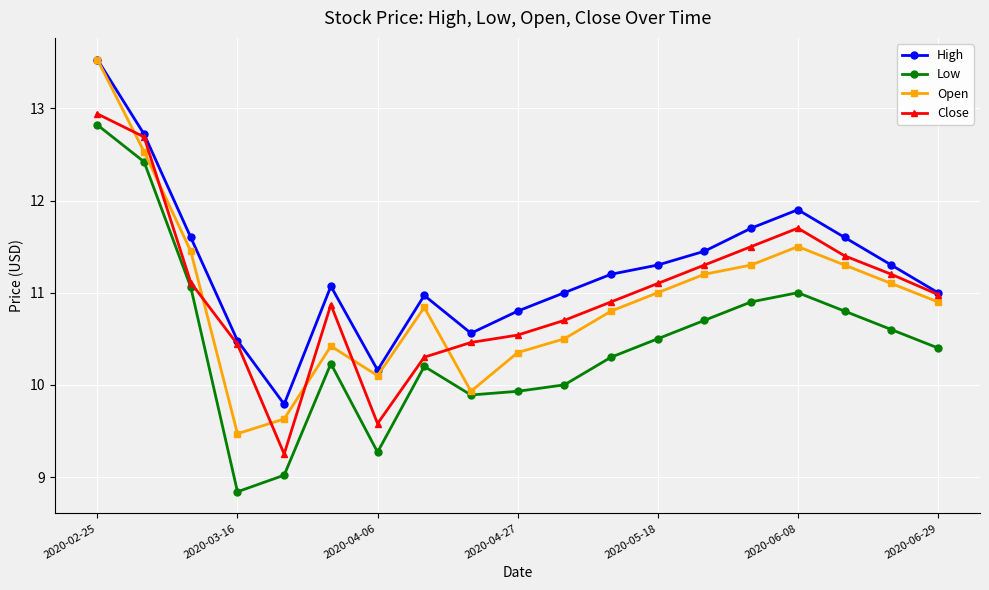

How many lines are shown in the chart?

4